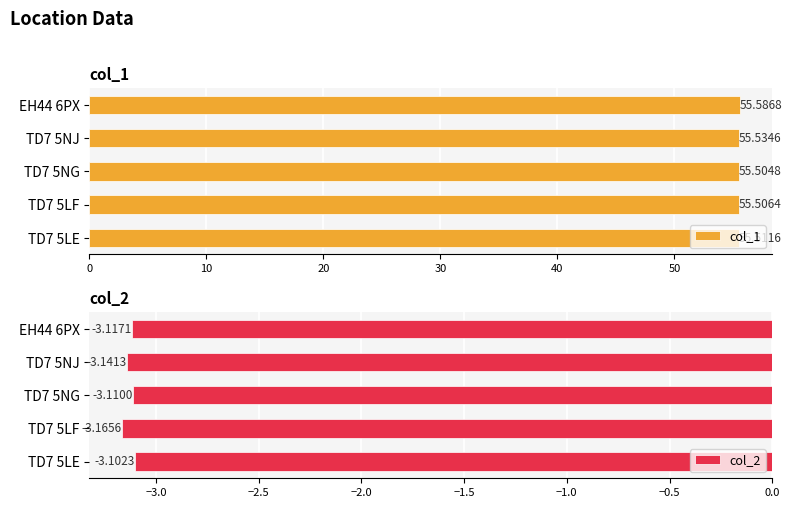

What is the sum of all col_1 values?

277.6